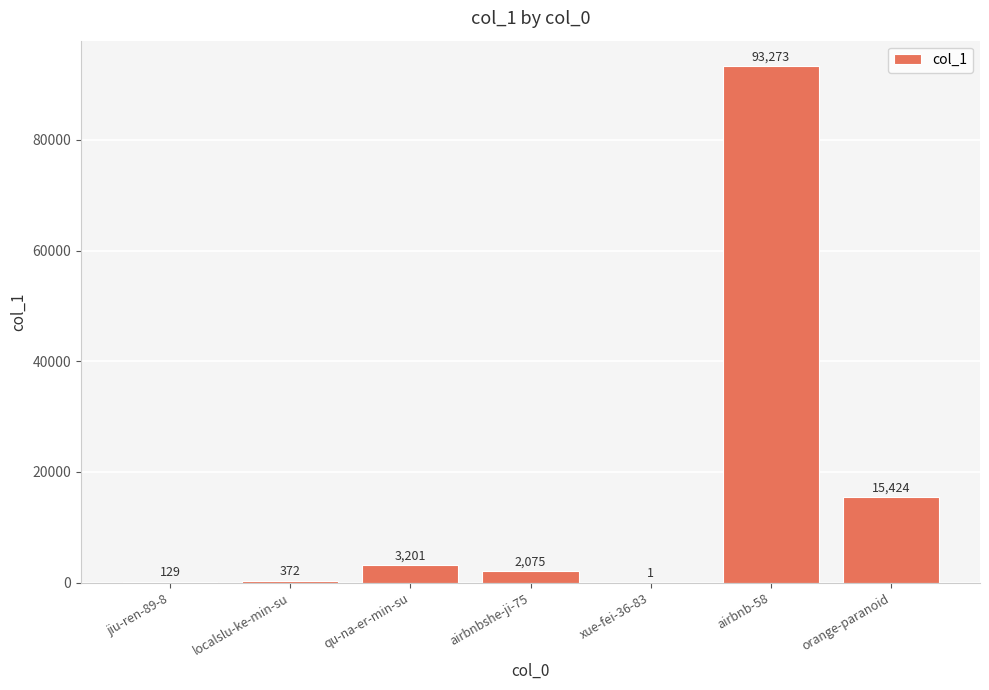

What is the maximum value shown in the chart?

93273